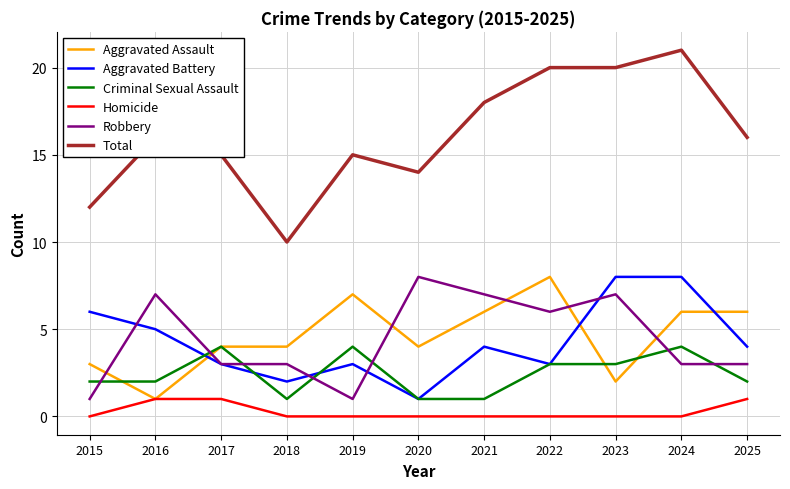

What is the maximum value shown in the chart?

21